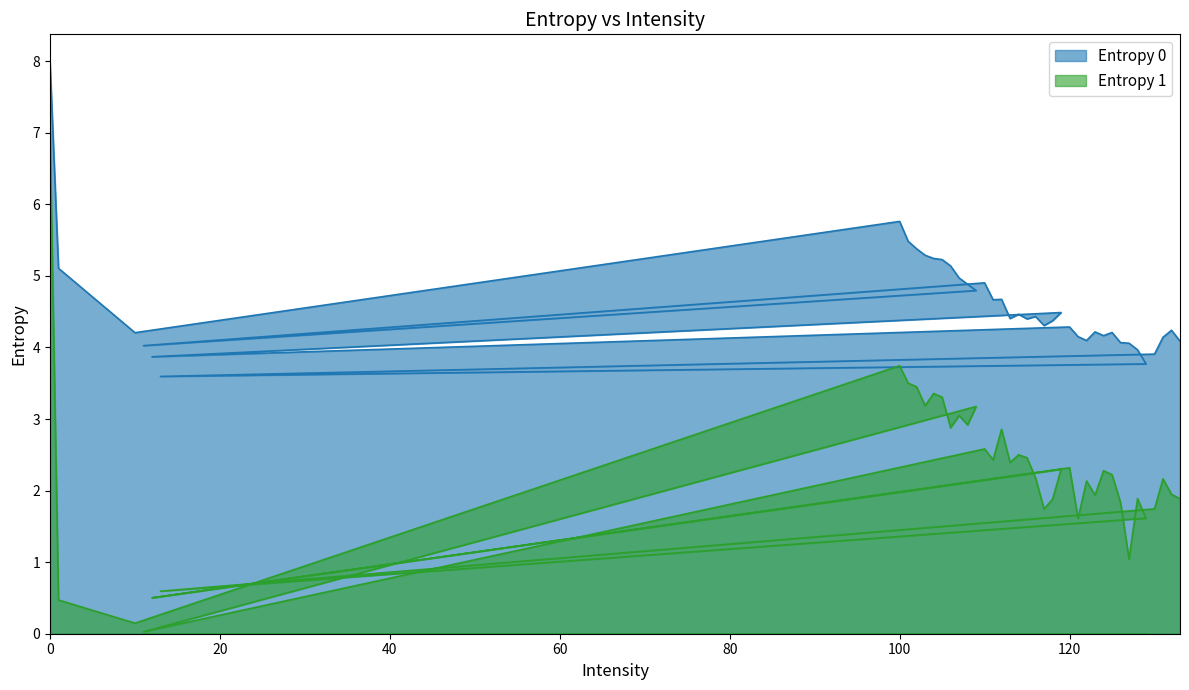

How many data points does each series have?

40